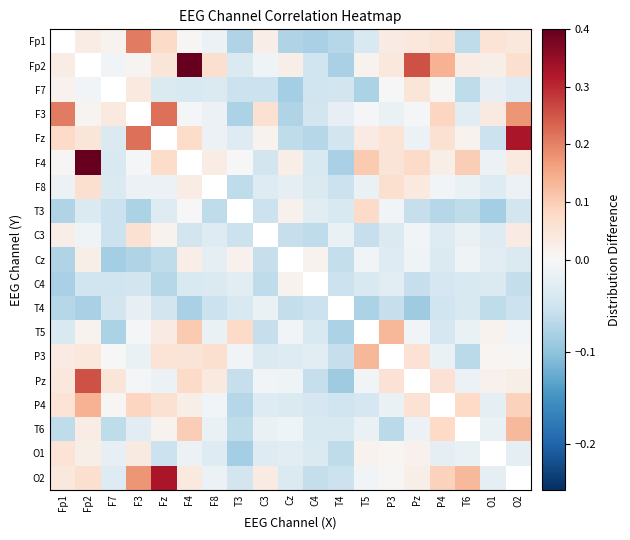

True or false: P3 has a value of 0.0 at Fp1.

False